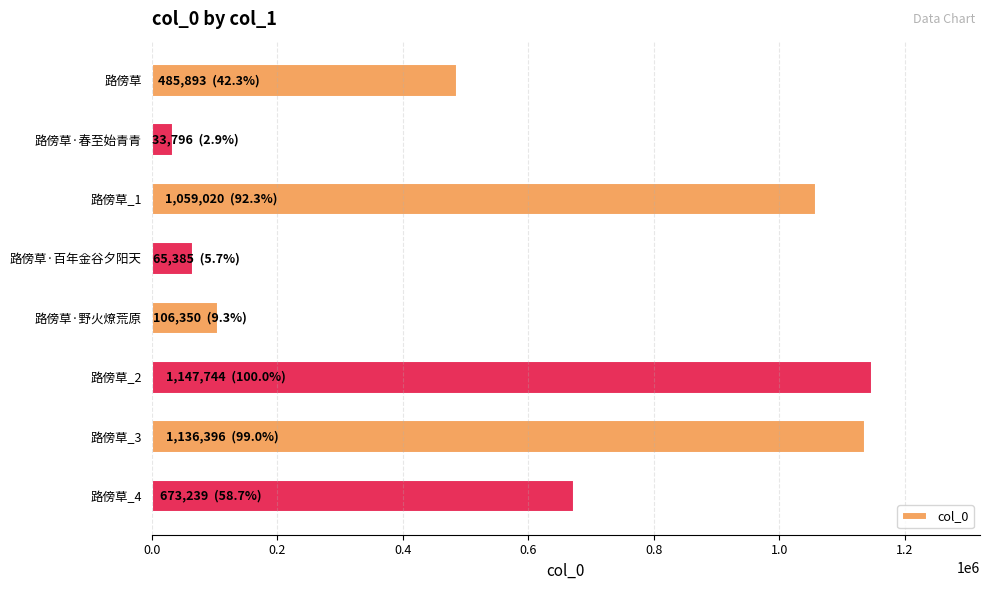

How many bars are there in total?

8